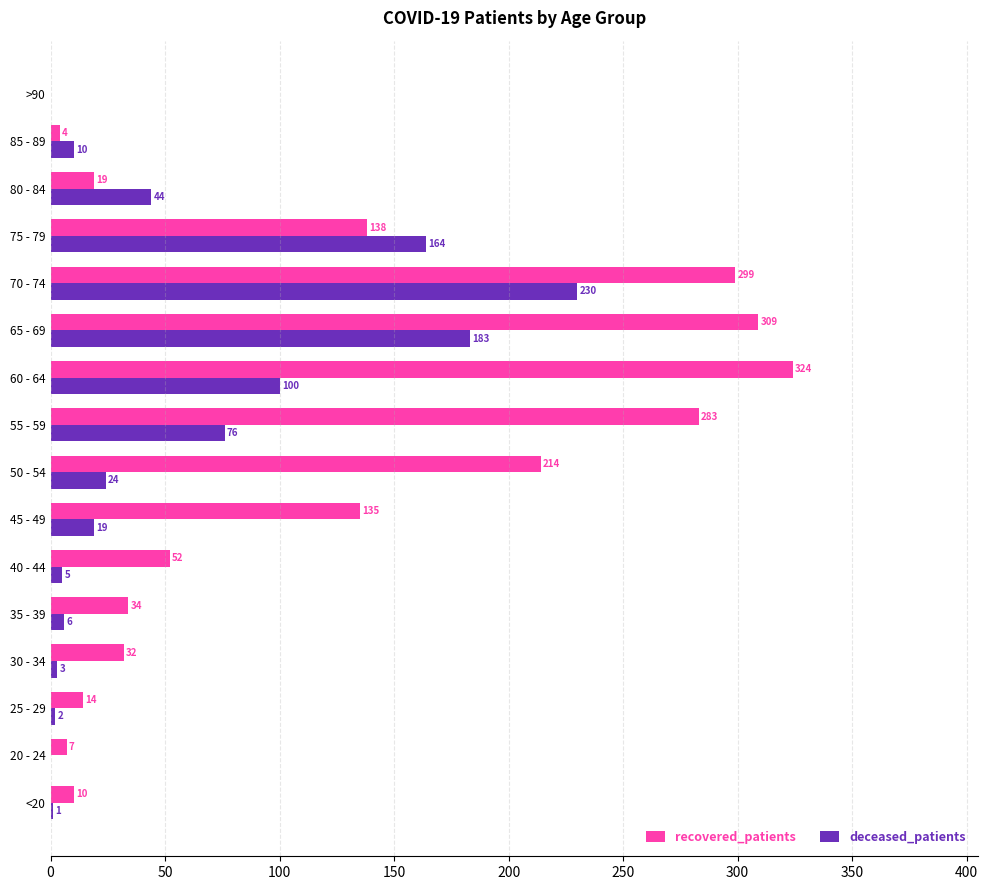

What is the average value of the recovered_patients series?

117